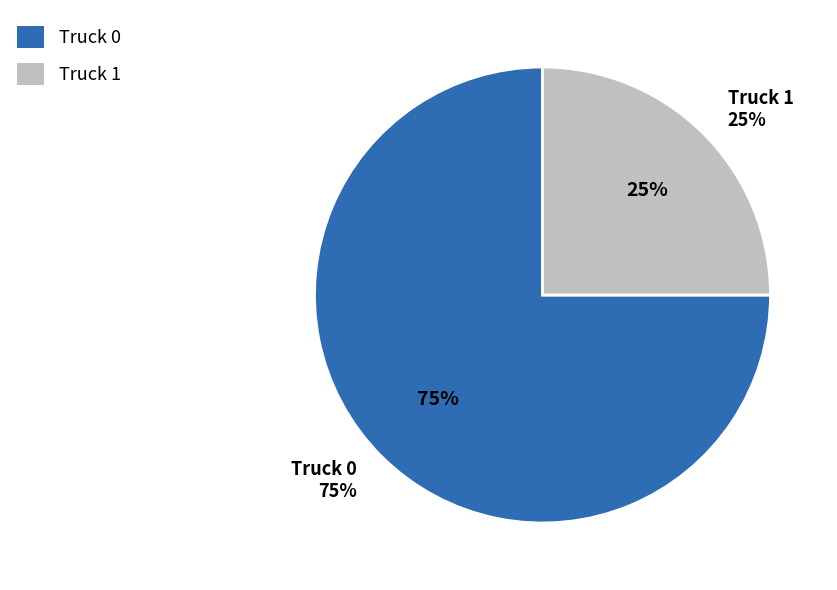

Is it true that Truck 1 is 18% of the pie?

False